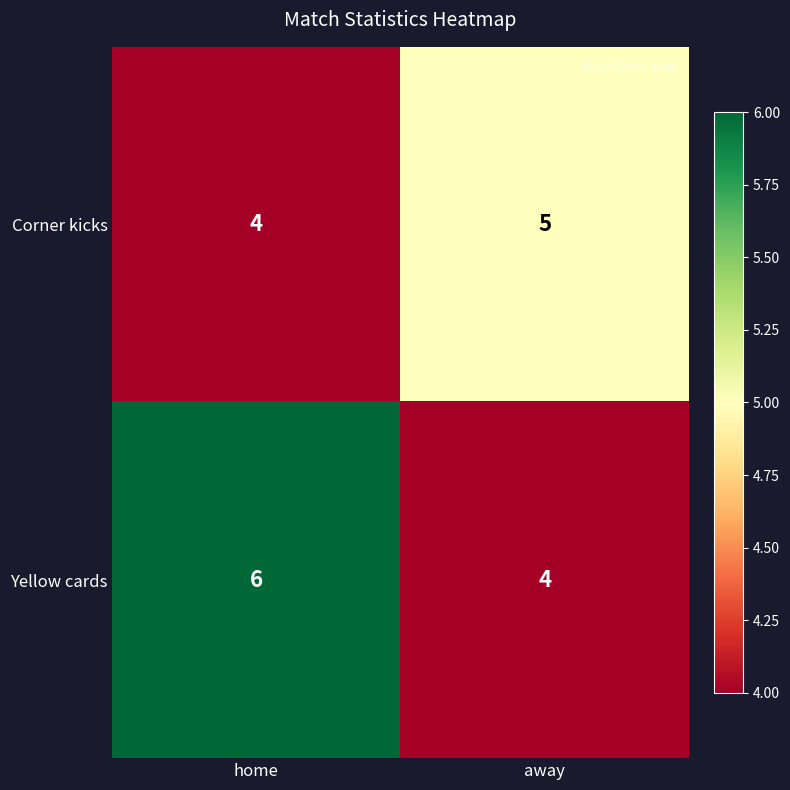

Which category has the highest value across all series?

home